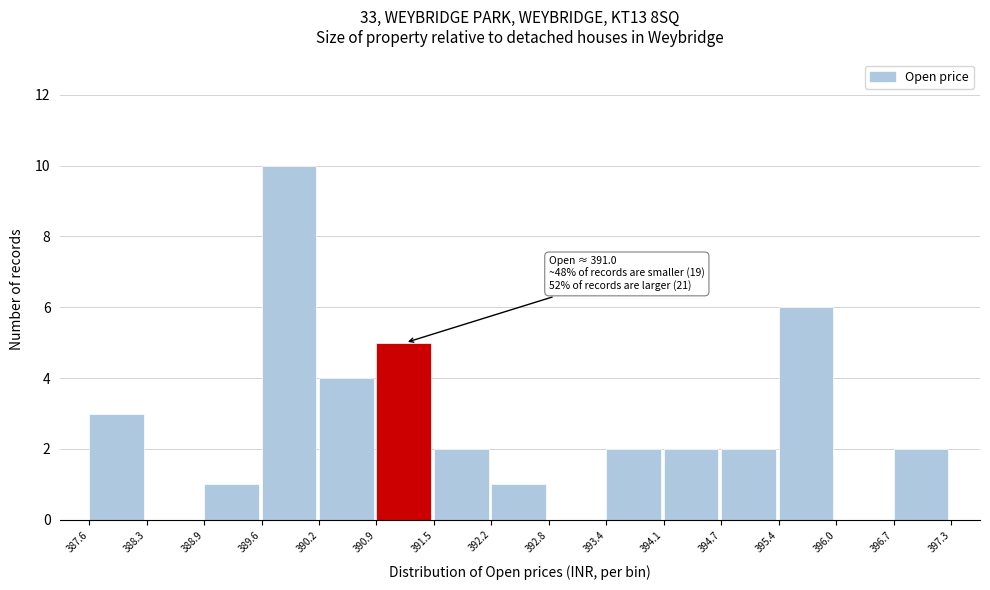

Over which range of the x-axis is the bar tallest?

389.6 to 390.2